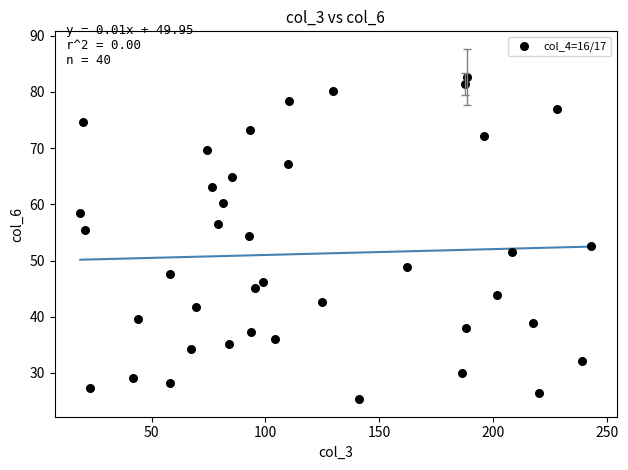

What is the range of Y values (max minus min)?

57.3